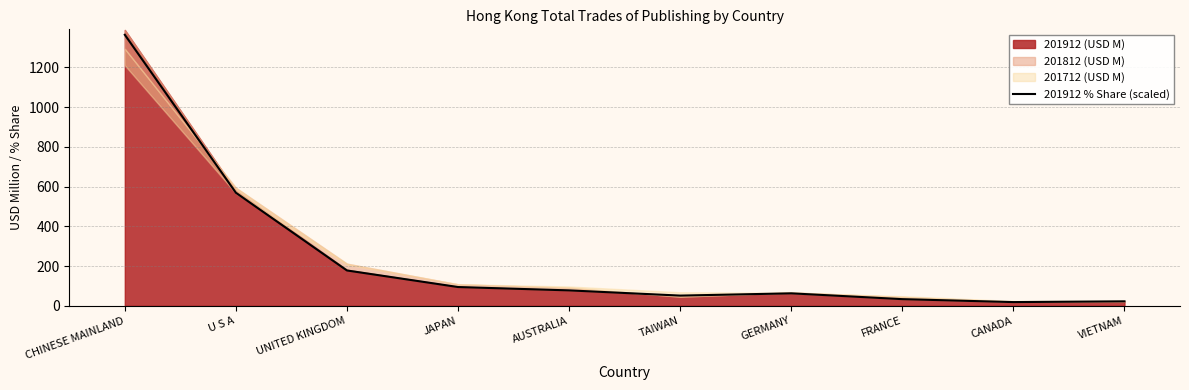

Approximately how many times larger is the value at GERMANY compared to JAPAN?

0.7